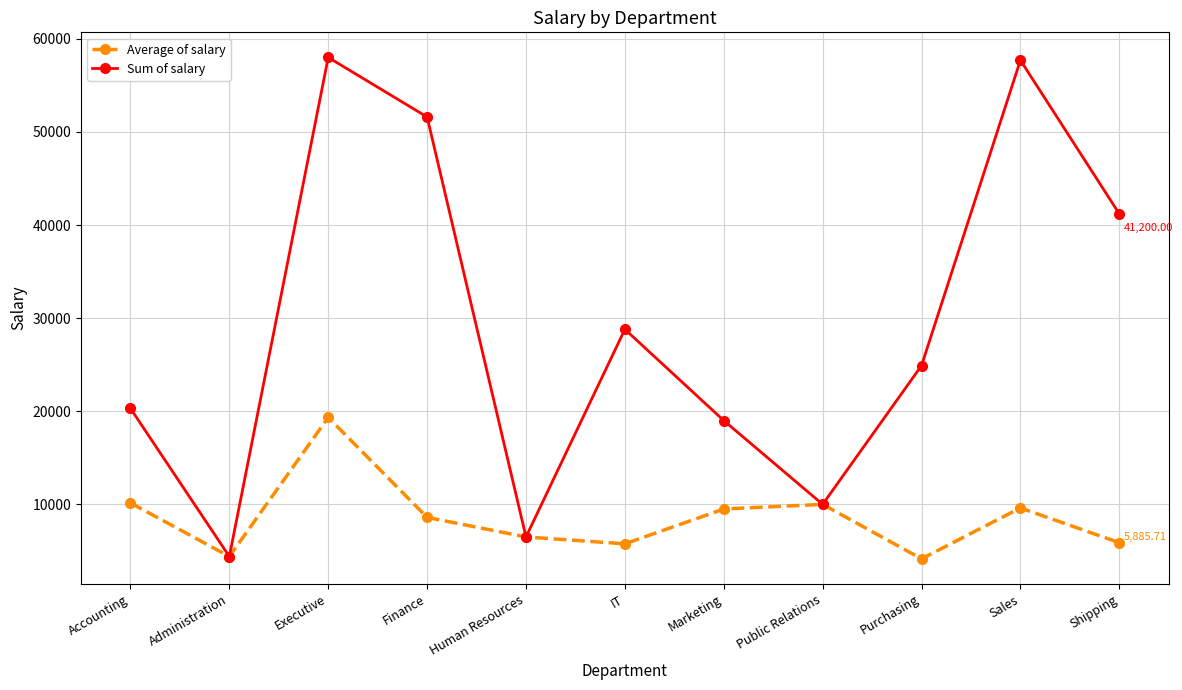

Rank the series at Sales from lowest to highest value.

Average of salary, Sum of salary